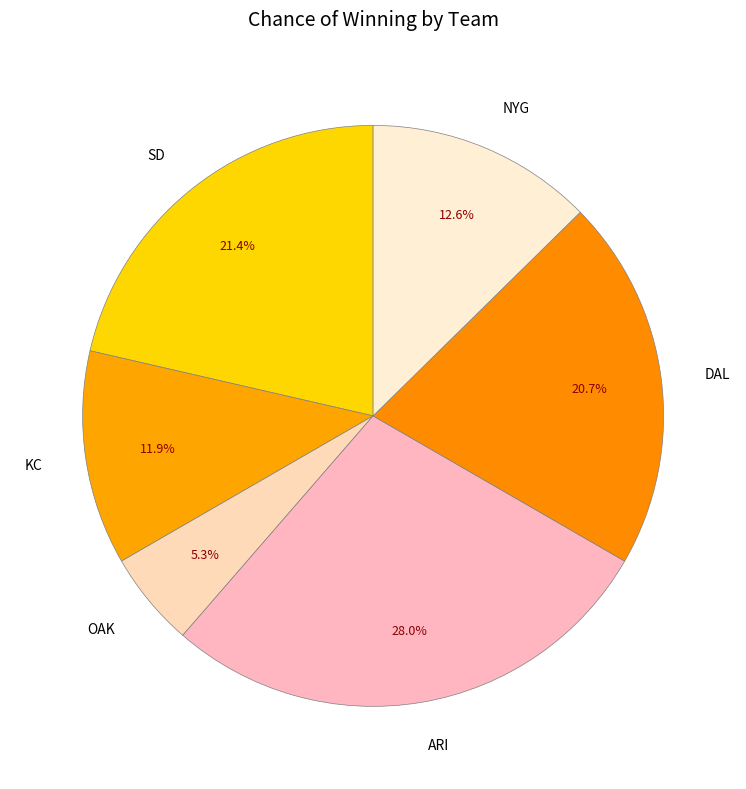

Does DAL represent more than half of the total?

No